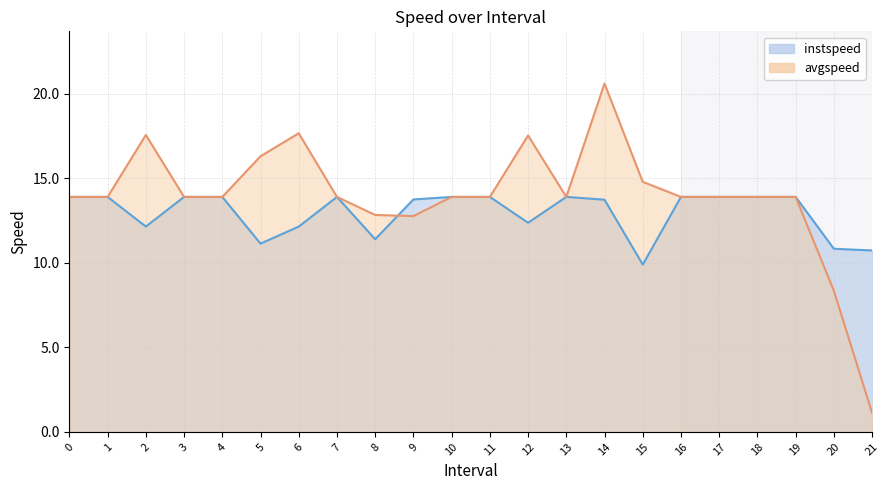

Is it true that instspeed equals 12.1 at 6?

True